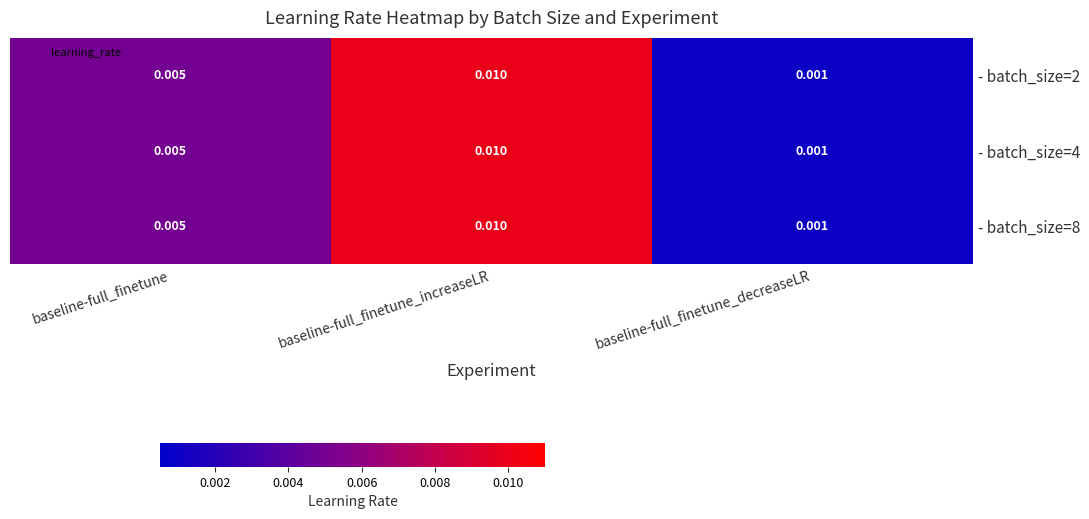

At which category is the sum across all series the highest?

baseline-full_finetune_increaseLR